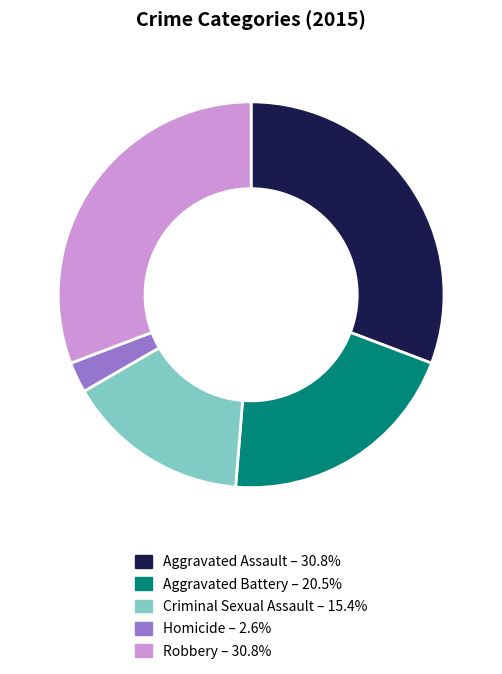

Is it true that Criminal Sexual Assault is 15% of the pie?

True